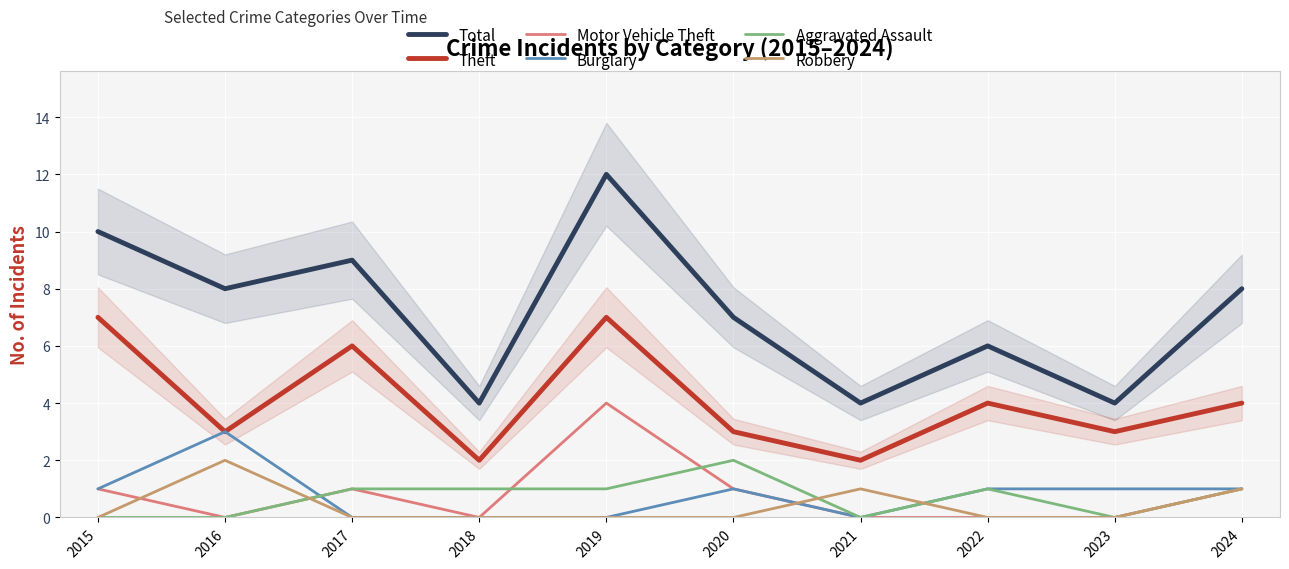

List the series in order of their peak value, lowest first.

Aggravated Assault, Robbery, Burglary, Motor Vehicle Theft, Theft, Total